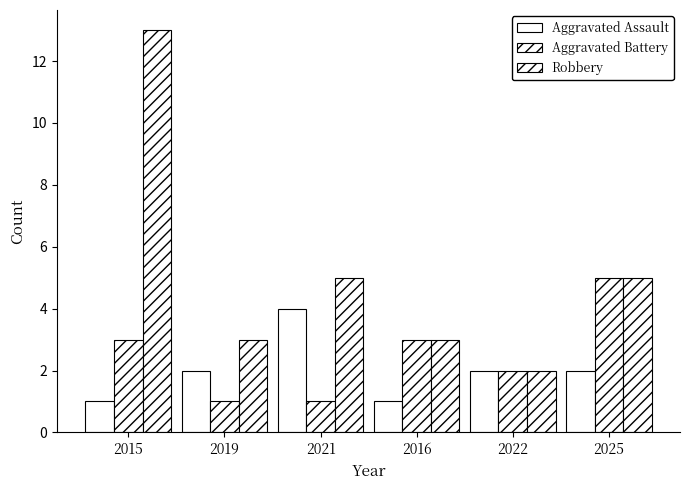

At which label does Robbery first exceed 5?

2015